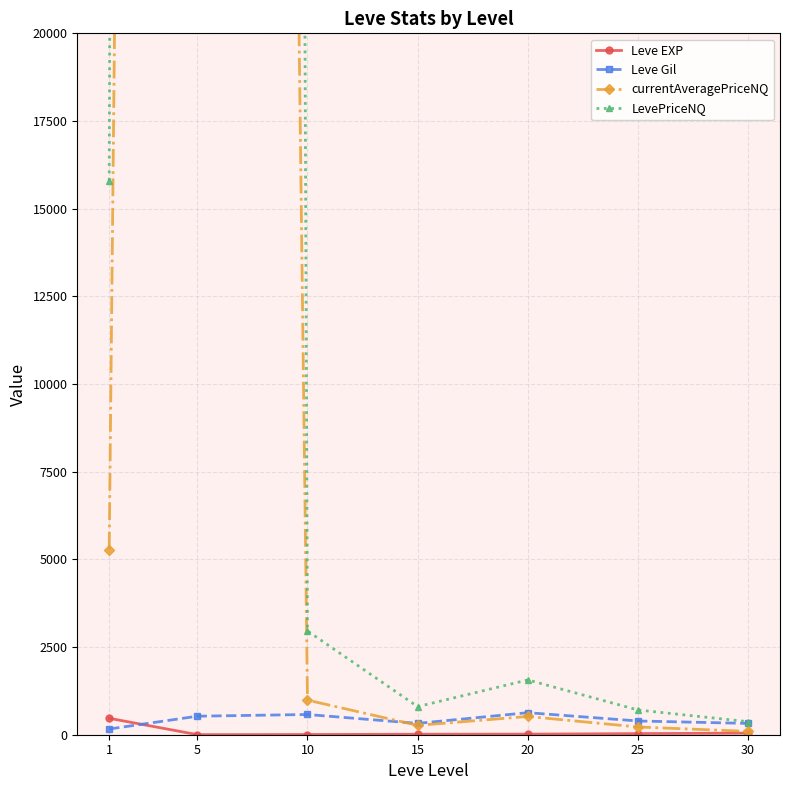

Rank the series at 10 from highest to lowest value.

LevePriceNQ, currentAveragePriceNQ, Leve Gil, Leve EXP